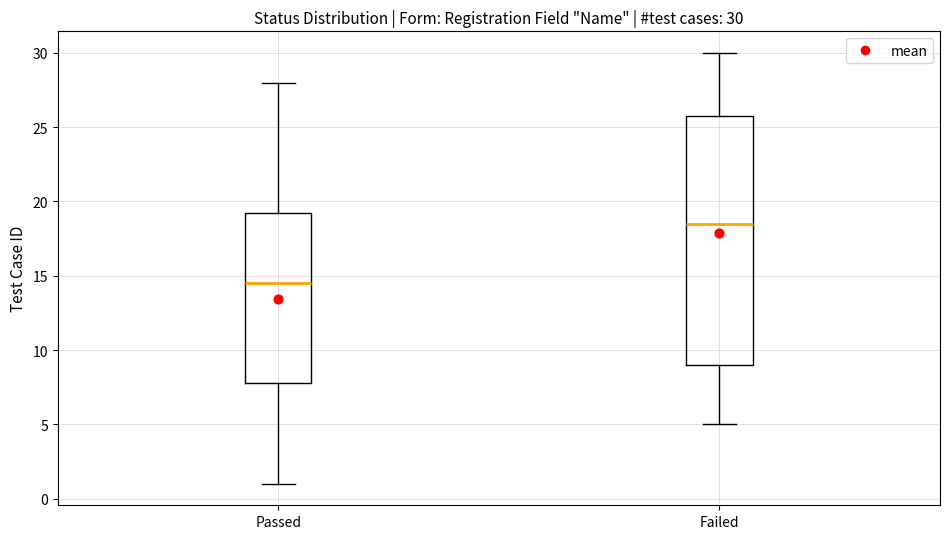

Which box has the lowest median line?

Passed